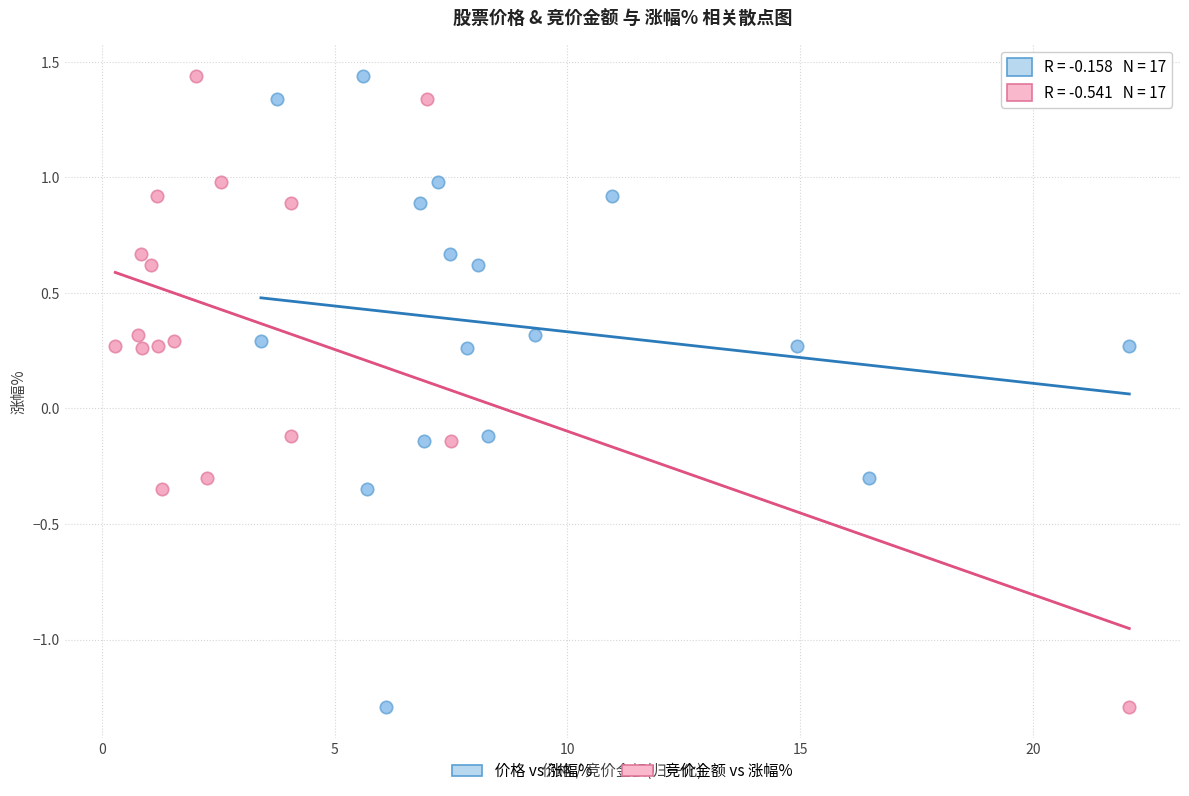

What are all the series names shown in the legend?

价格 vs 涨幅%, 竞价金额 vs 涨幅%